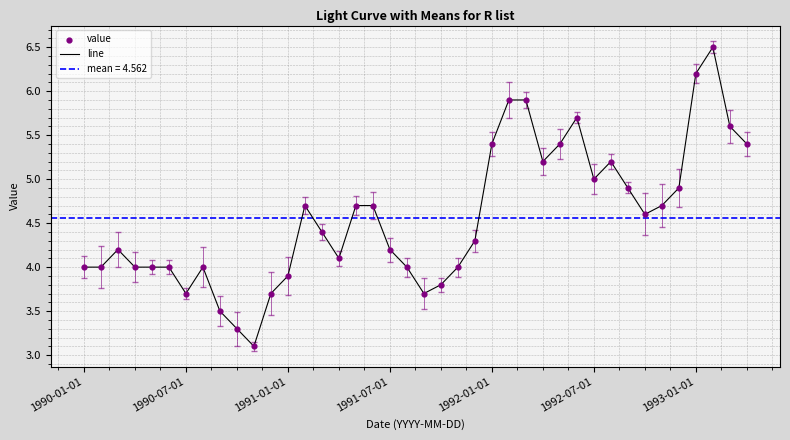

Which series has the widest spread of Y values?

line